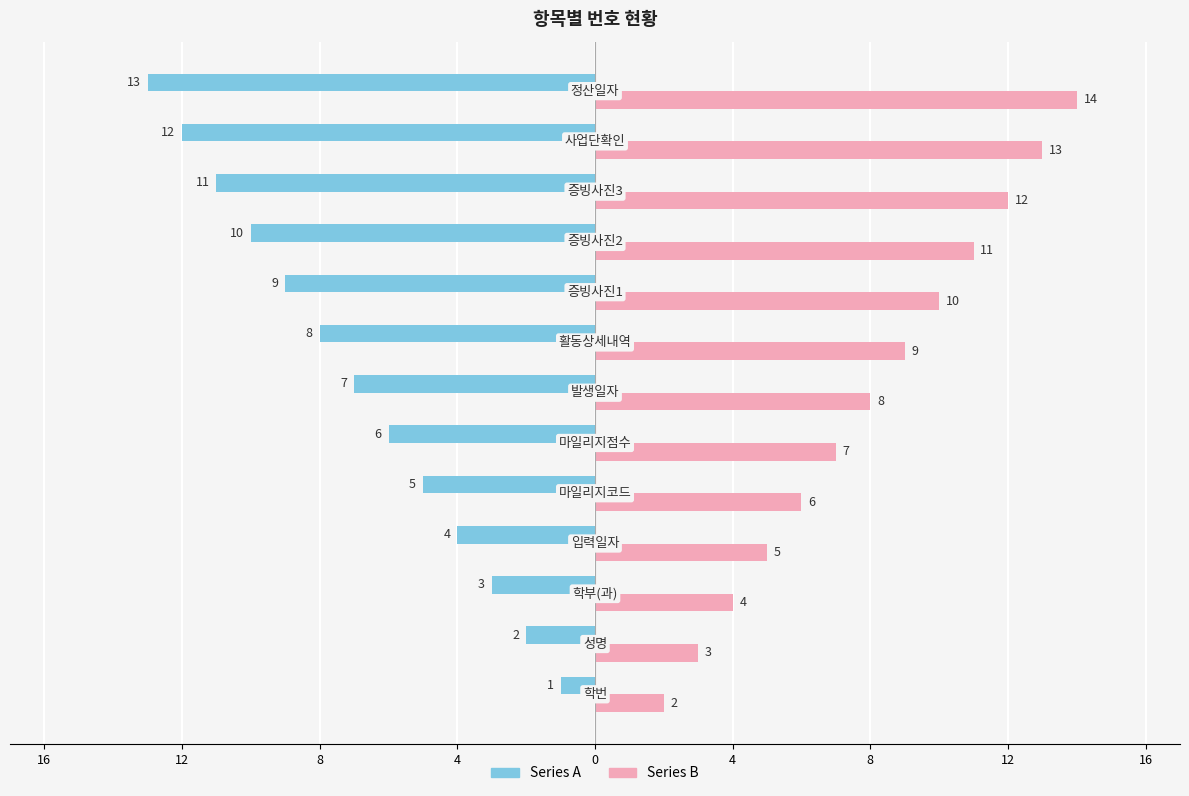

What is the average value of the Series B series?

8